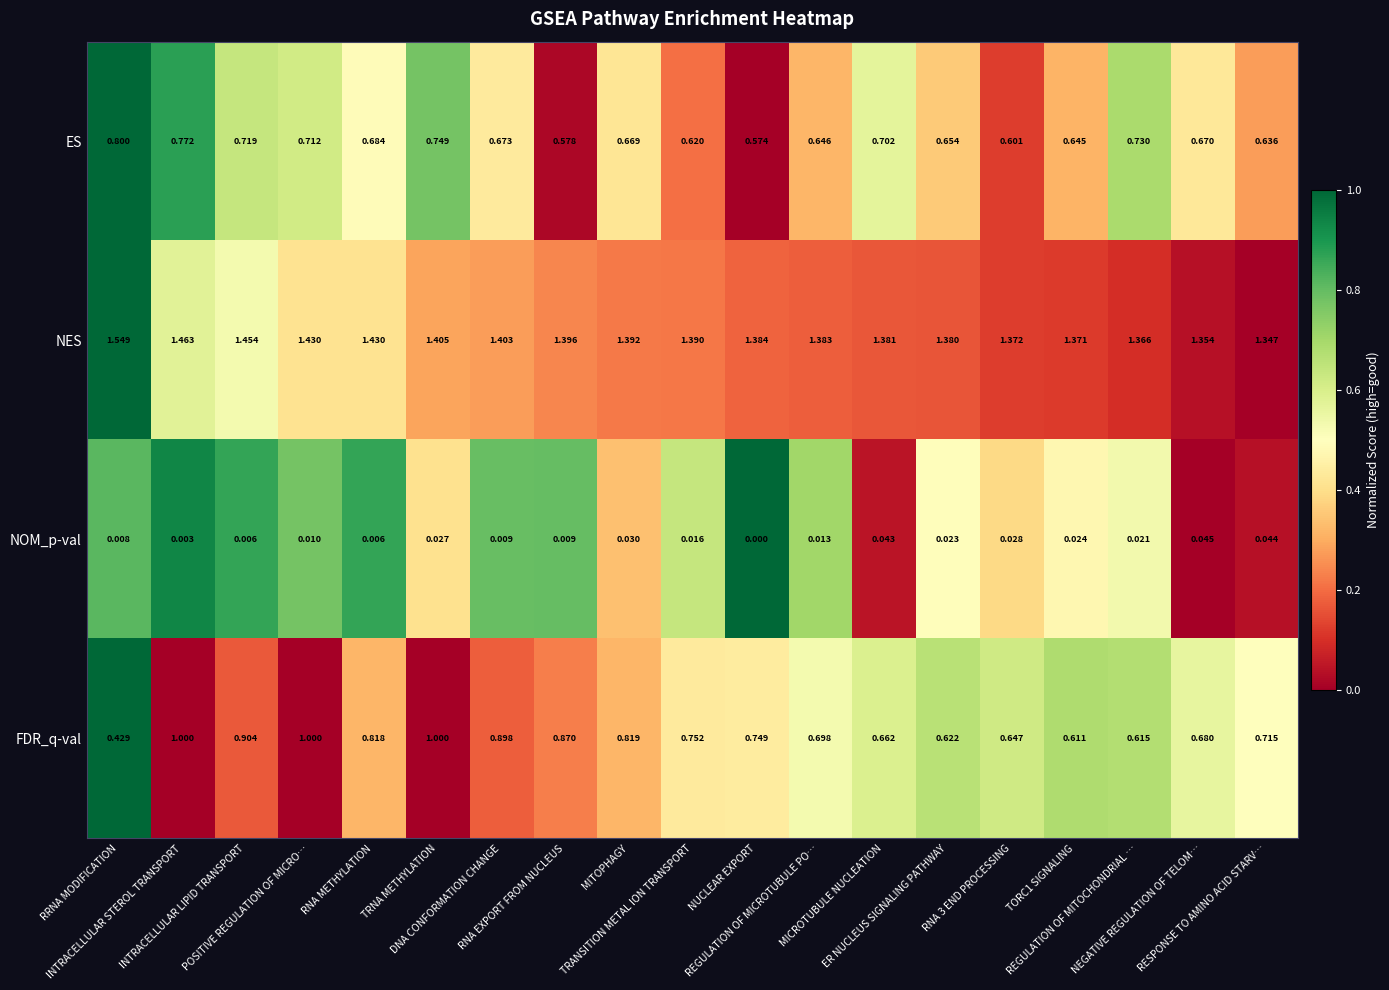

Which series has the largest range (max minus min)?

FDR_q-val